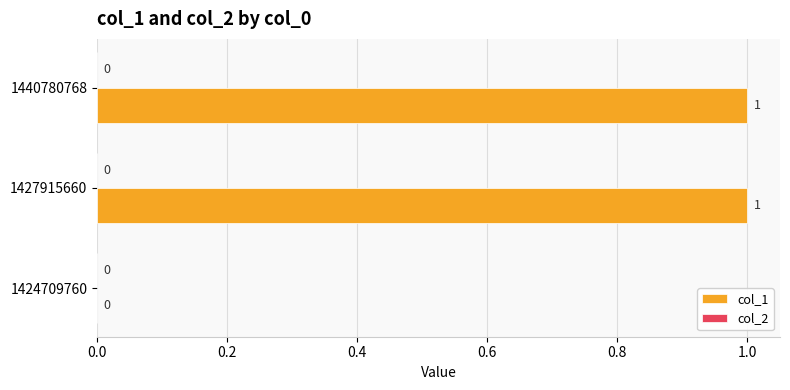

How many values are between 0 and 1?

3